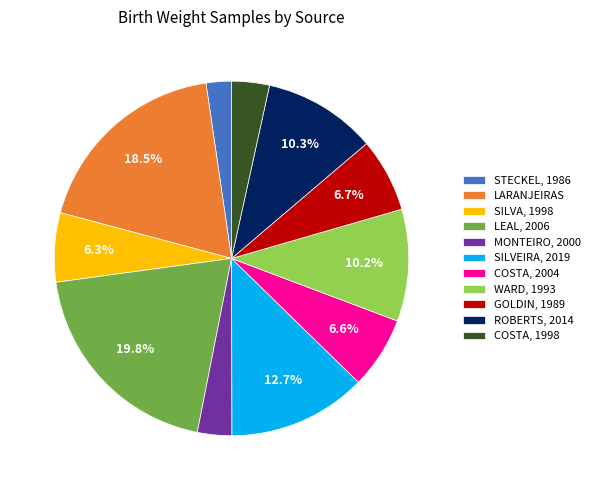

Rank the categories by value from highest to lowest.

LEAL, 2006, LARANJEIRAS, SILVEIRA, 2019, ROBERTS, 2014, WARD, 1993, GOLDIN, 1989, COSTA, 2004, SILVA, 1998, COSTA, 1998, MONTEIRO, 2000, STECKEL, 1986